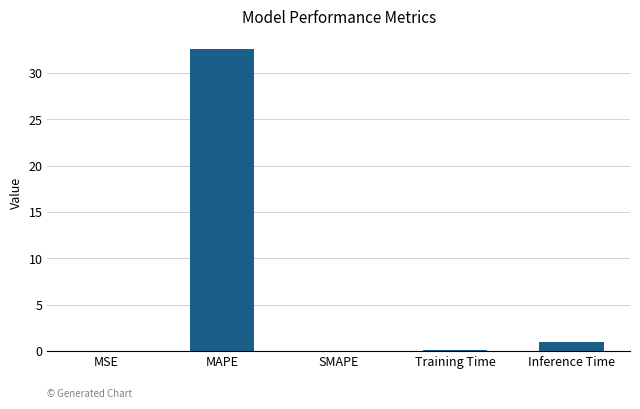

Count the number of categories in the chart.

5